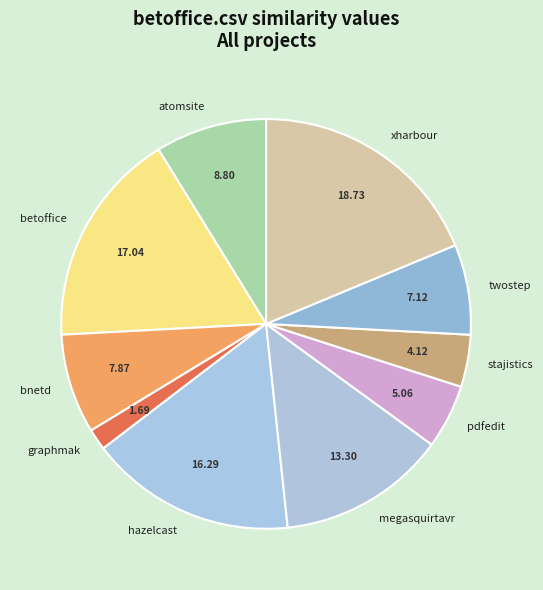

To the nearest percent, what is the average slice percentage?

10%